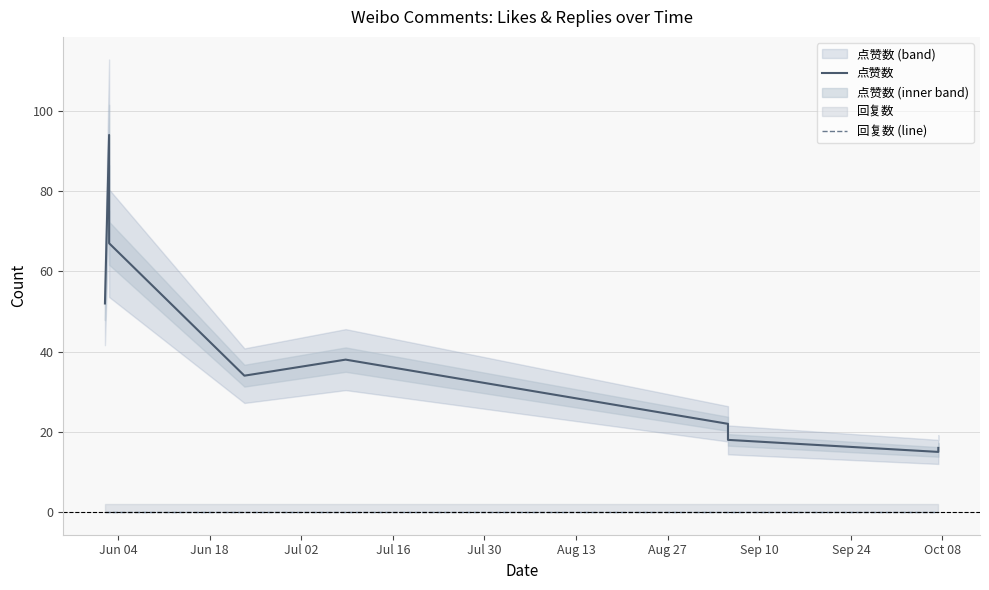

How many lines are shown in the chart?

2